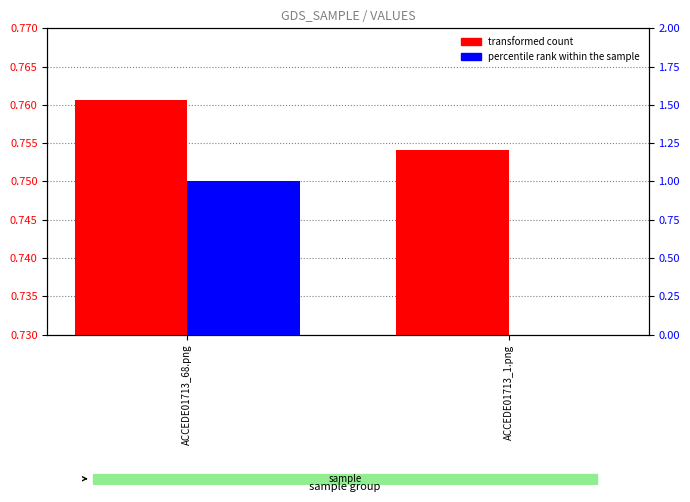

How many transformed count values are between 0 and 1?

2